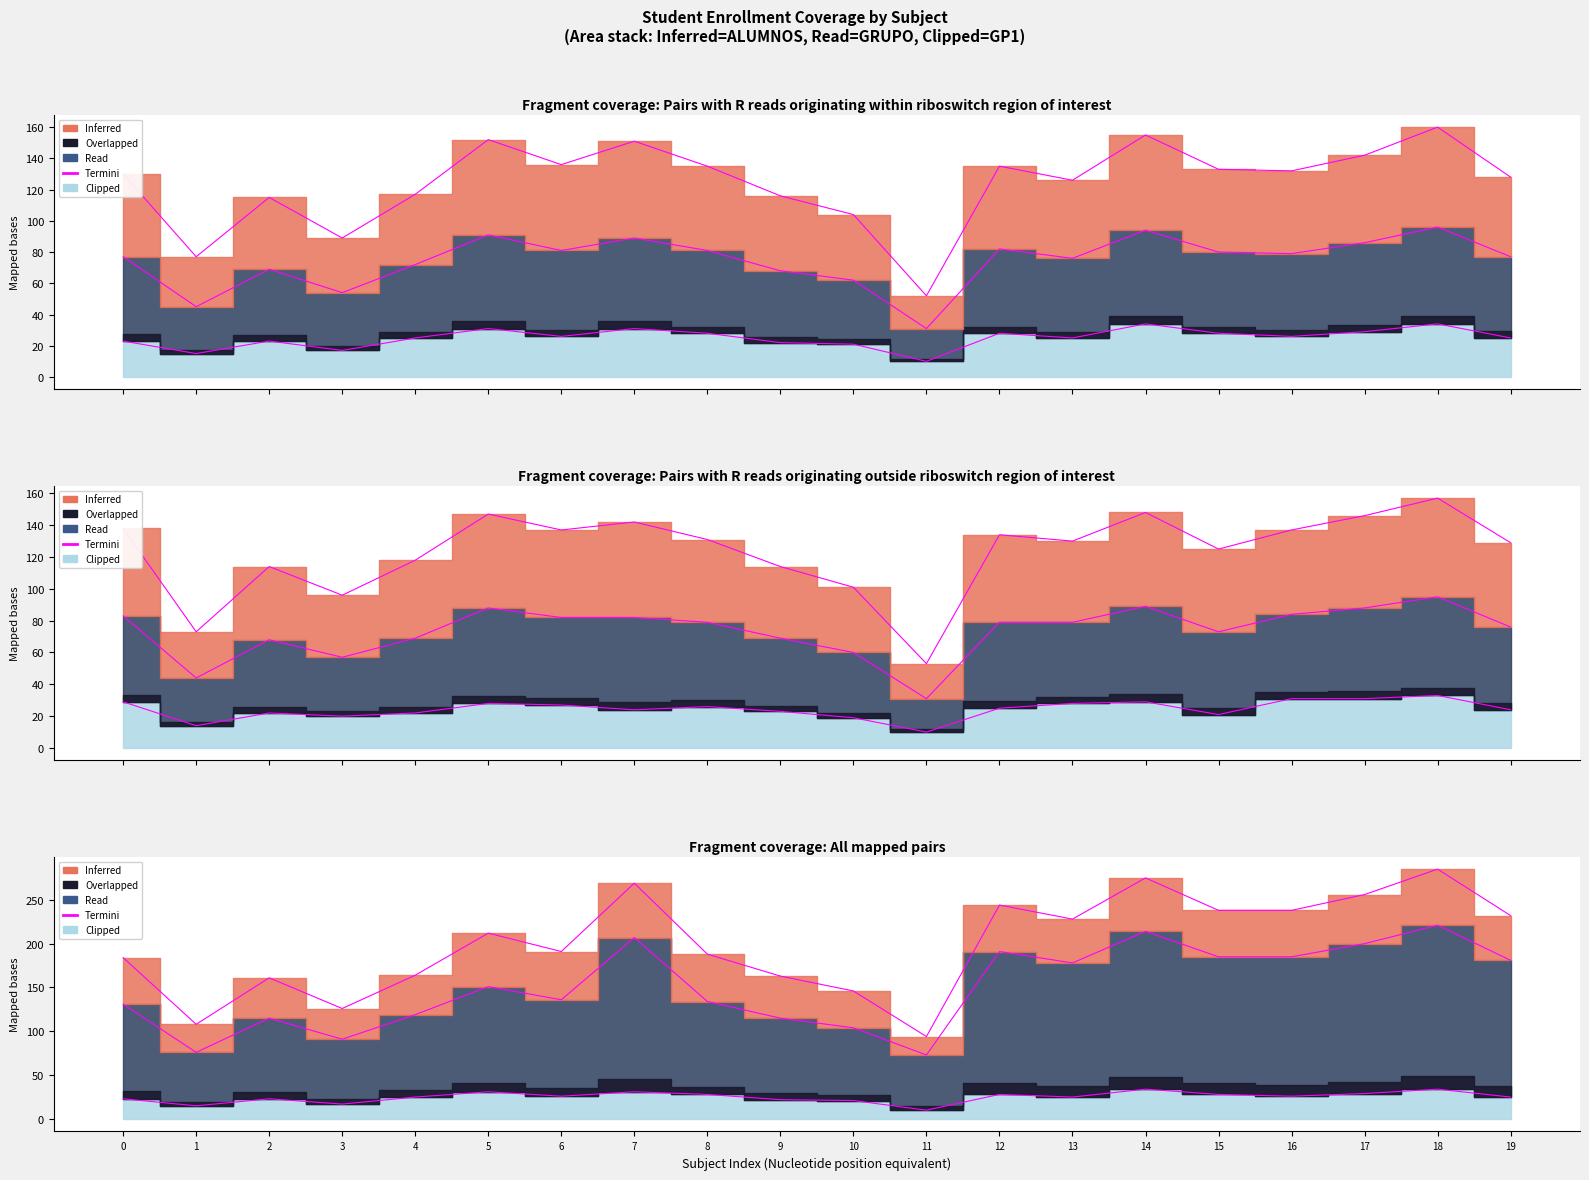

Is it true that the value at 18 is 109?

False